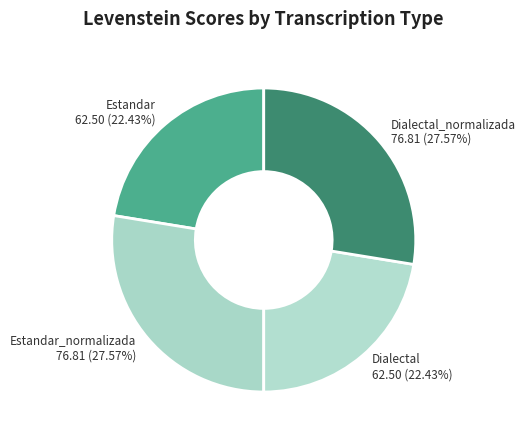

To the nearest percent, what portion does Estandar represent?

22%